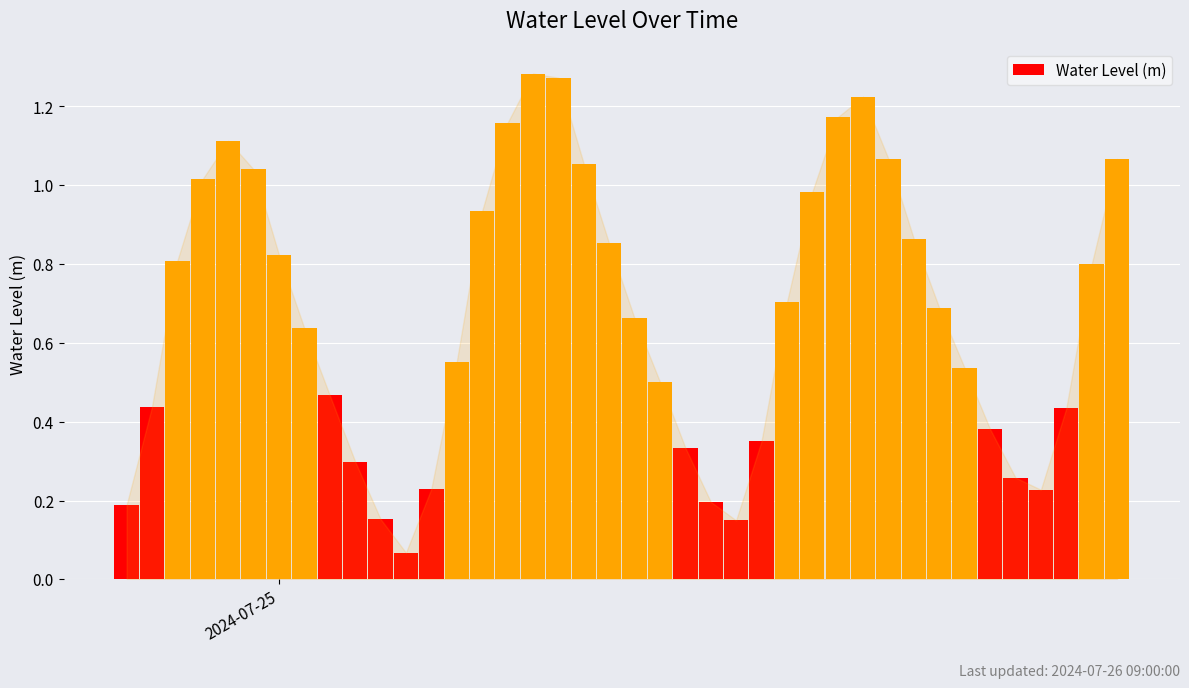

What is the sum of all values?

27.0